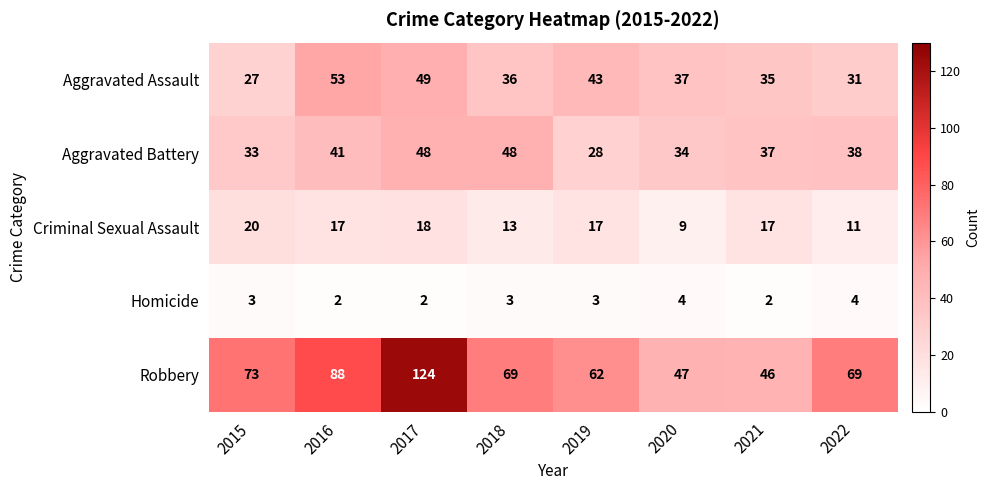

Is the value of Aggravated Battery at 2015 greater than the value of Aggravated Assault at 2017?

No